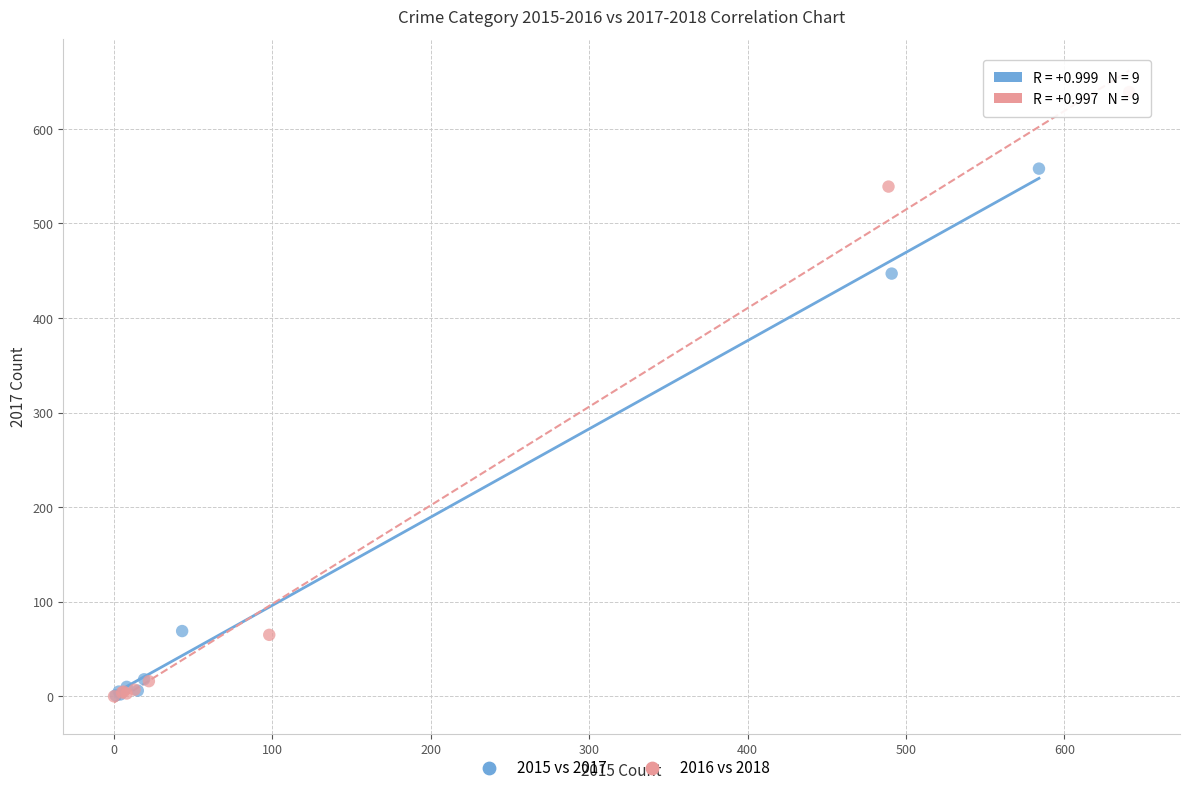

What are all the series names shown in the legend?

2015 vs 2017, 2016 vs 2018